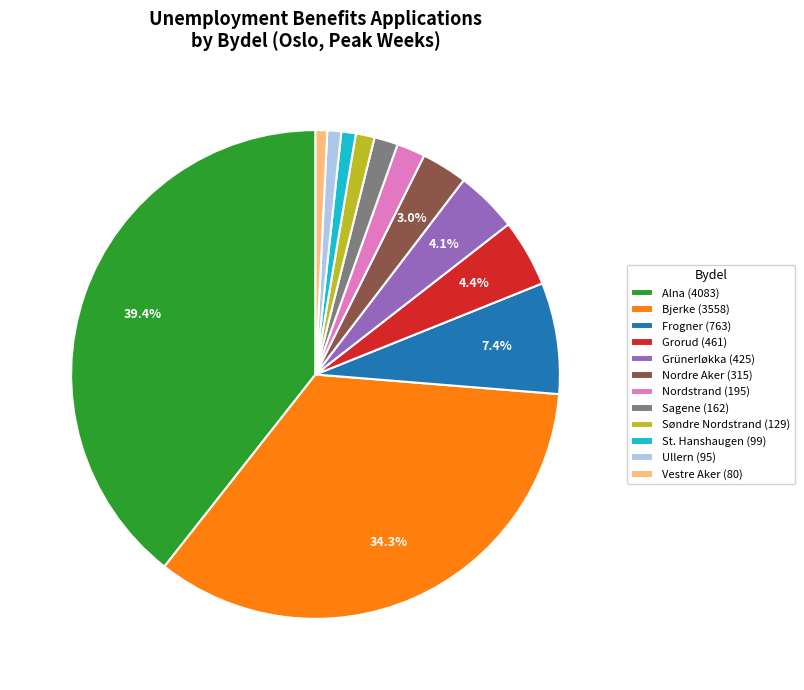

To the nearest percent, what is the average slice percentage?

8%